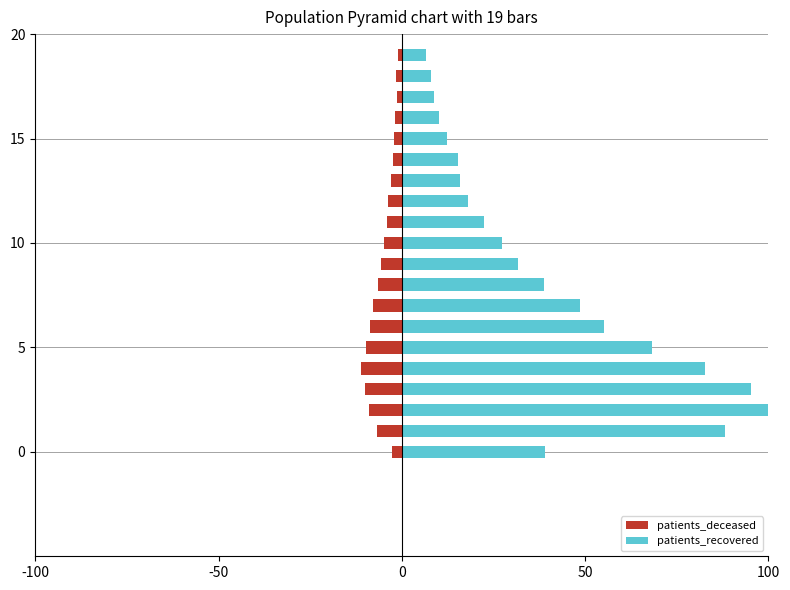

At how many categories does at least one series exceed 75?

4